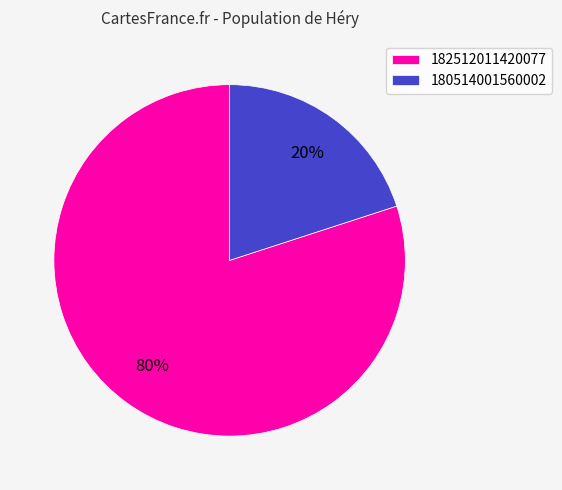

To the nearest percent, what portion does 182512011420077 represent?

80%